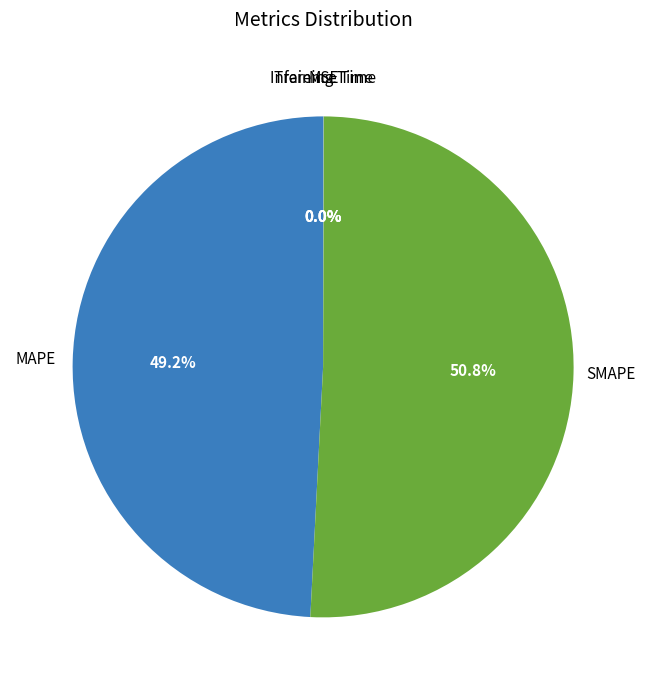

To the nearest percent, what is the difference between the largest and smallest slice percentages?

51%